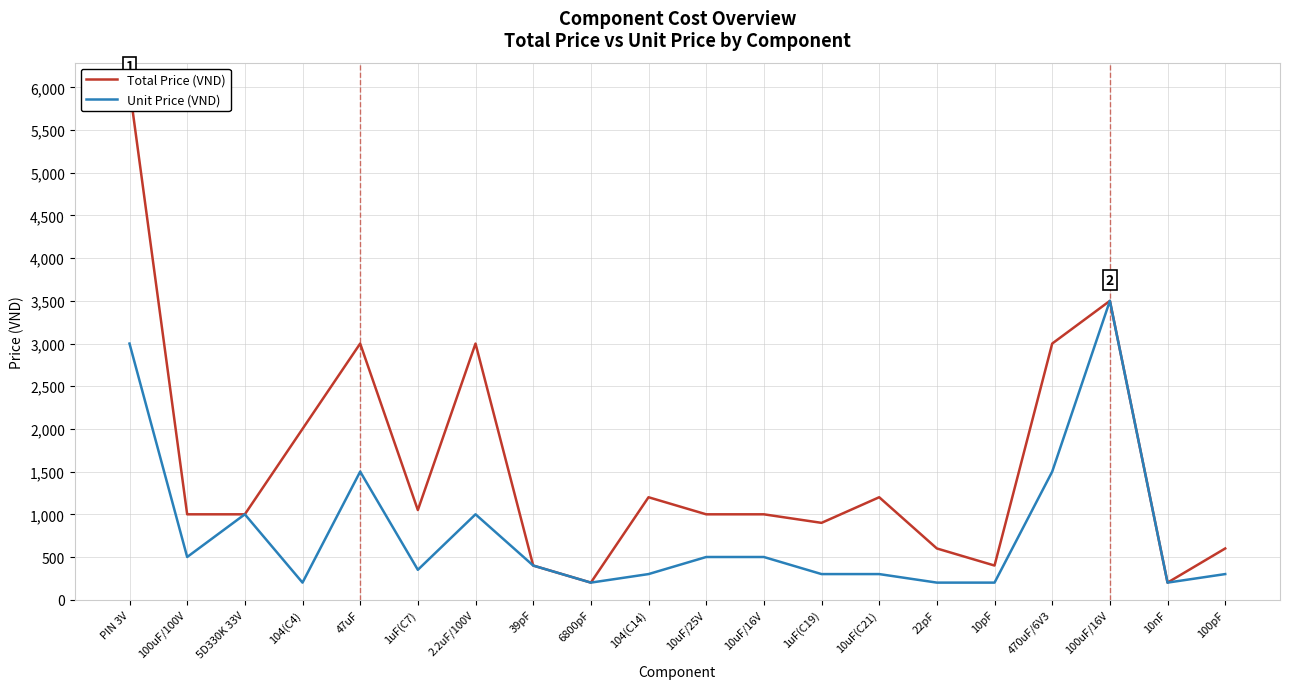

What is the label of the 9th point from the left?

6800pF